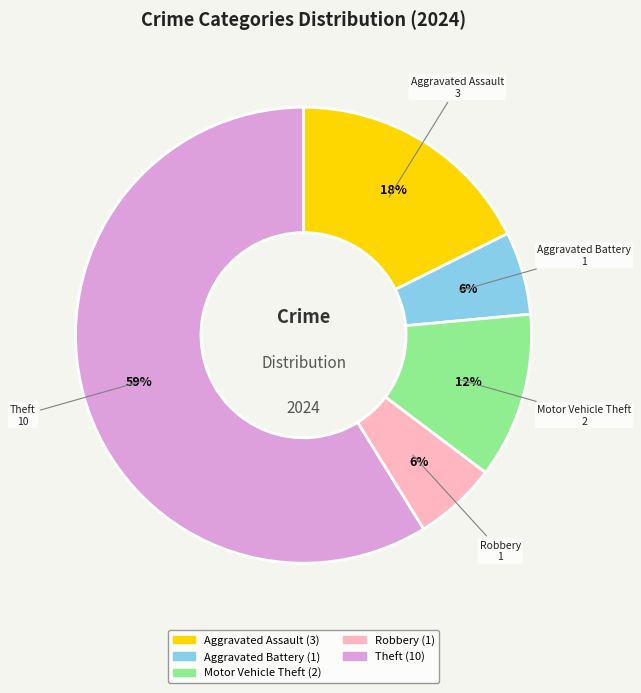

Which slice is the largest?

Theft